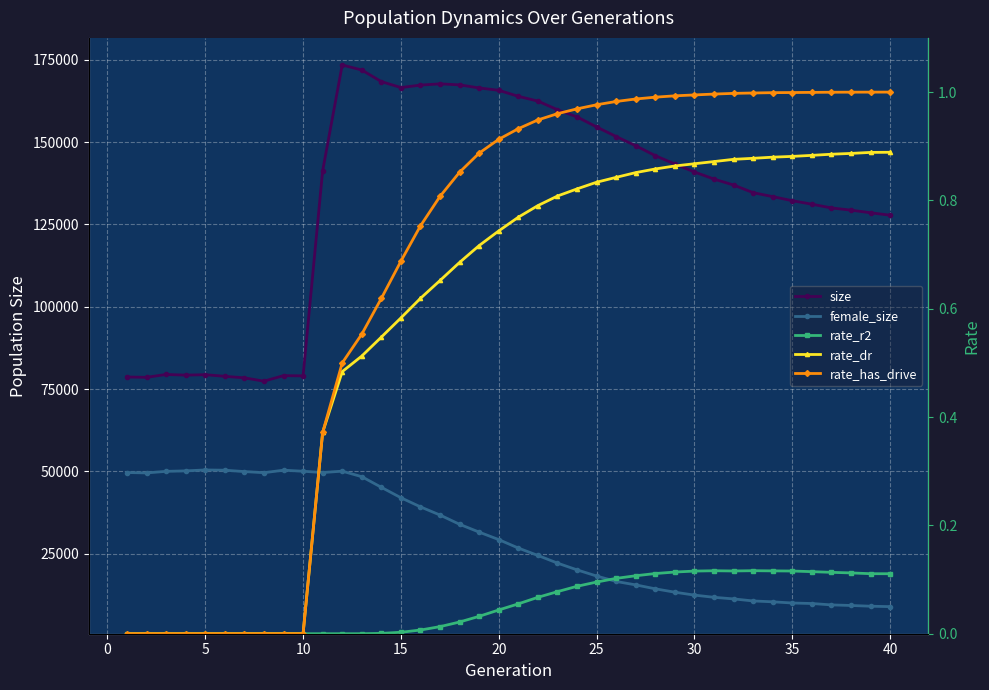

In size, how many points are higher than both neighbors (excluding endpoints)?

5